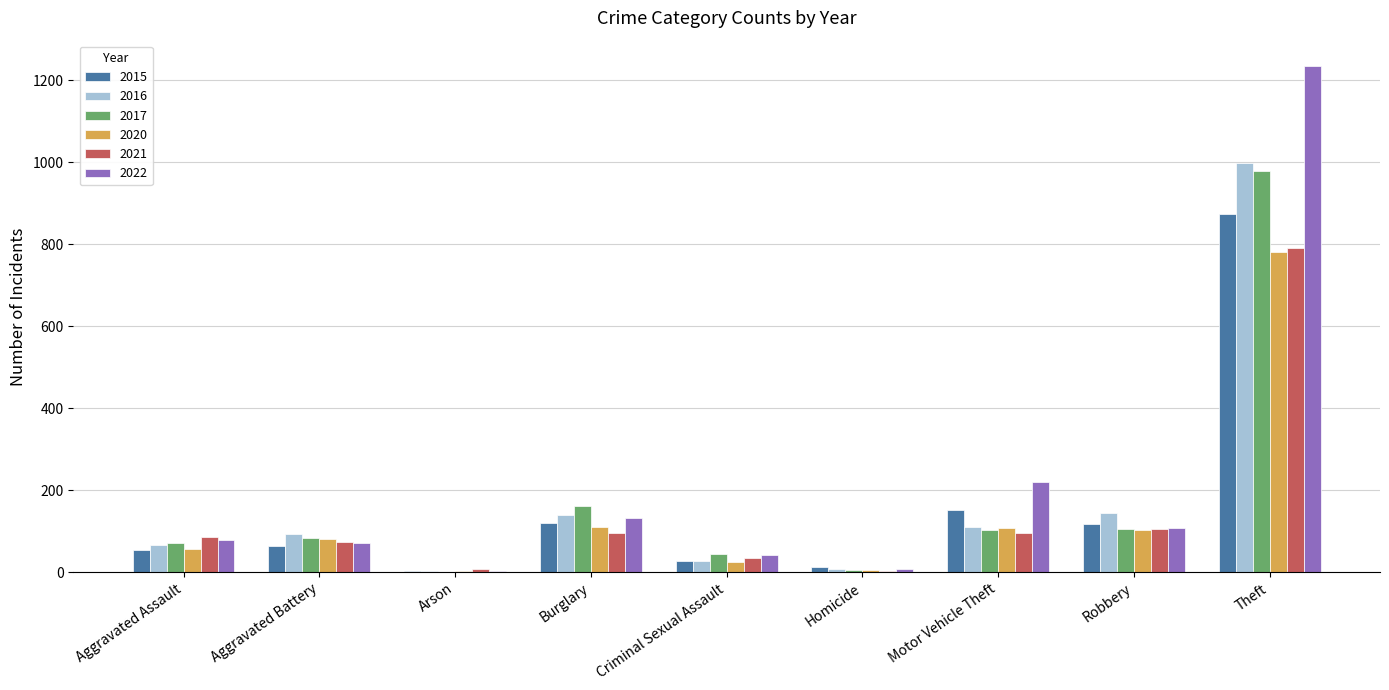

Which category has the highest value in the 2016 series?

Theft